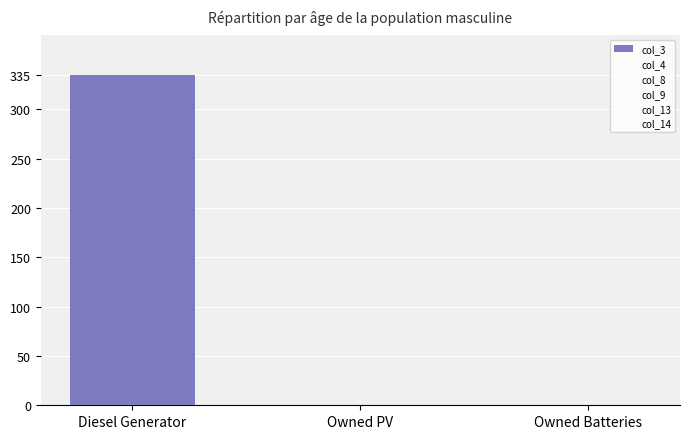

Count the number of data series in this chart.

1